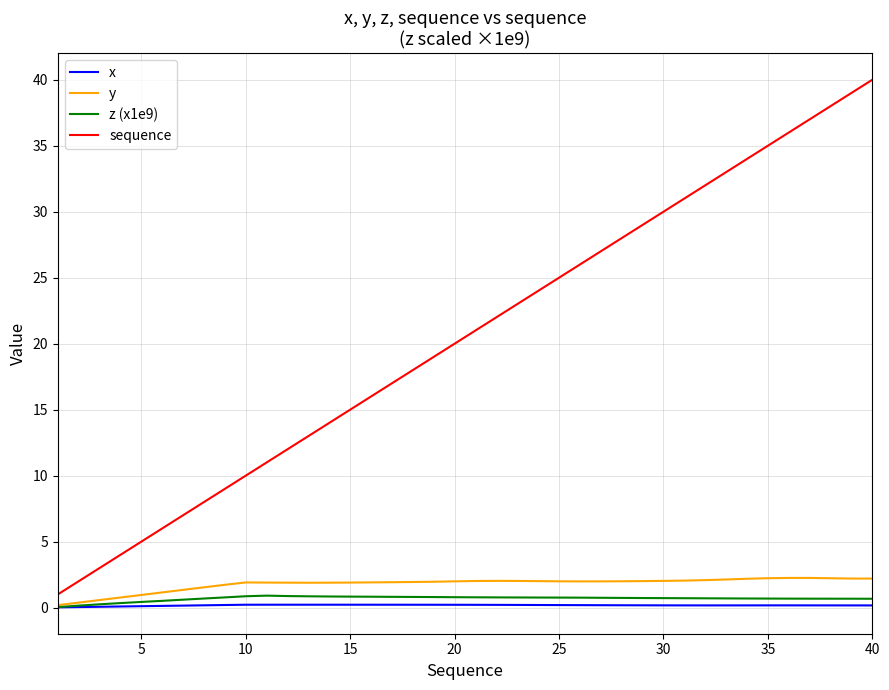

Count the number of categories in the chart.

40